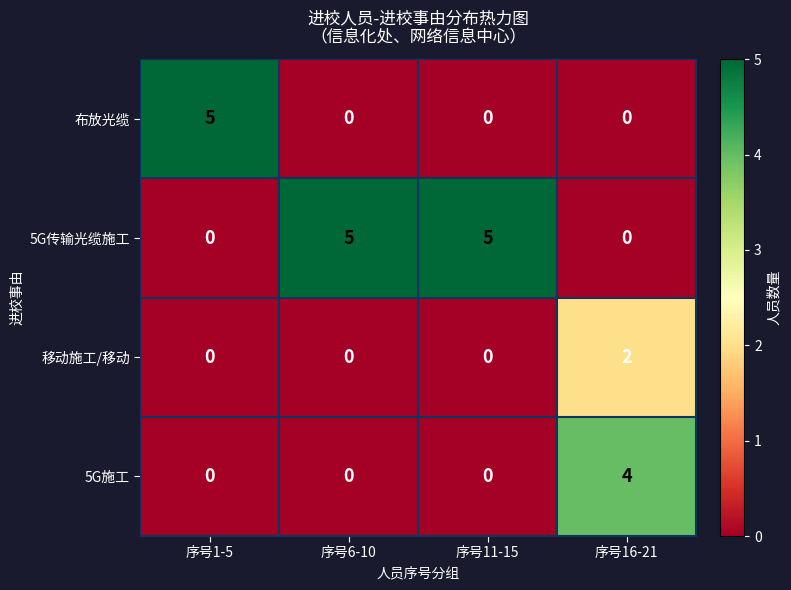

Reading left to right, what are all the values shown in this chart?

布放光缆: 5	0	0	0
5G传输光缆施工: 0	5	5	0
移动施工/移动: 0	0	0	2
5G施工: 0	0	0	4